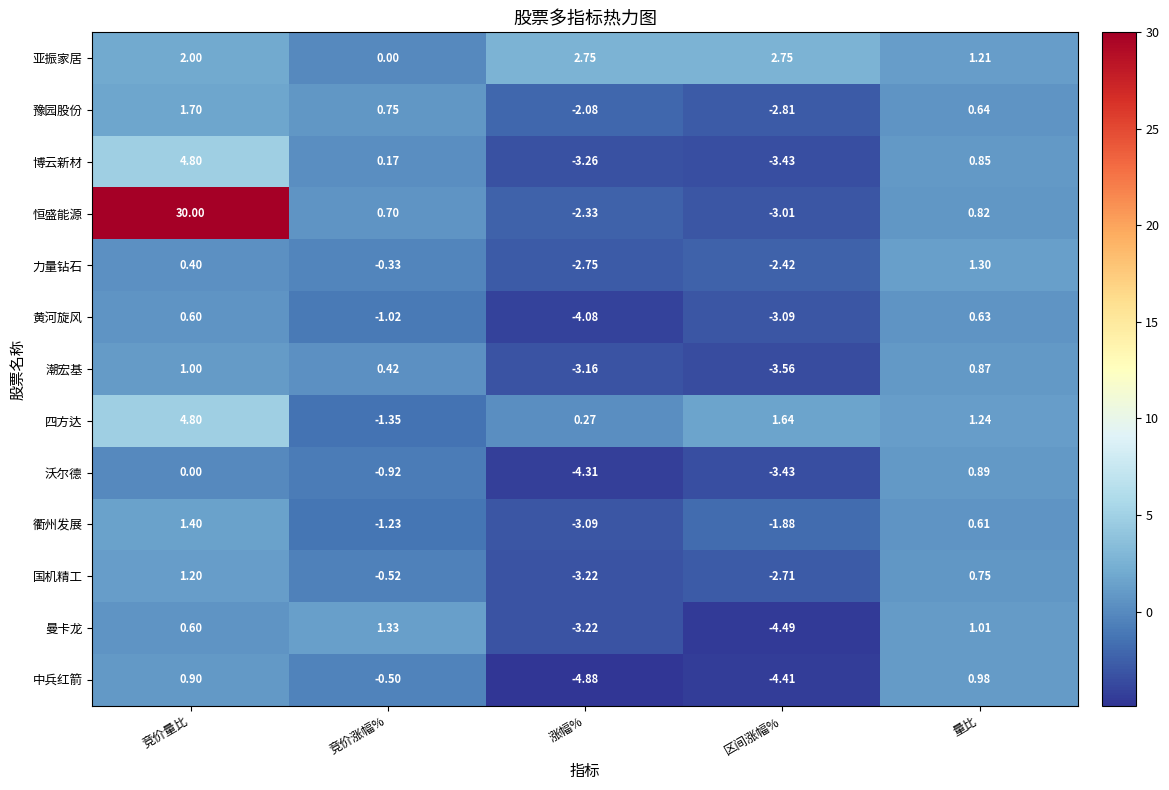

At which category does the chart reach its minimum across all series?

涨幅%